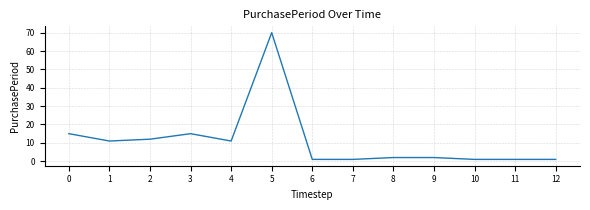

Is it true that the value at 1 is 3?

False